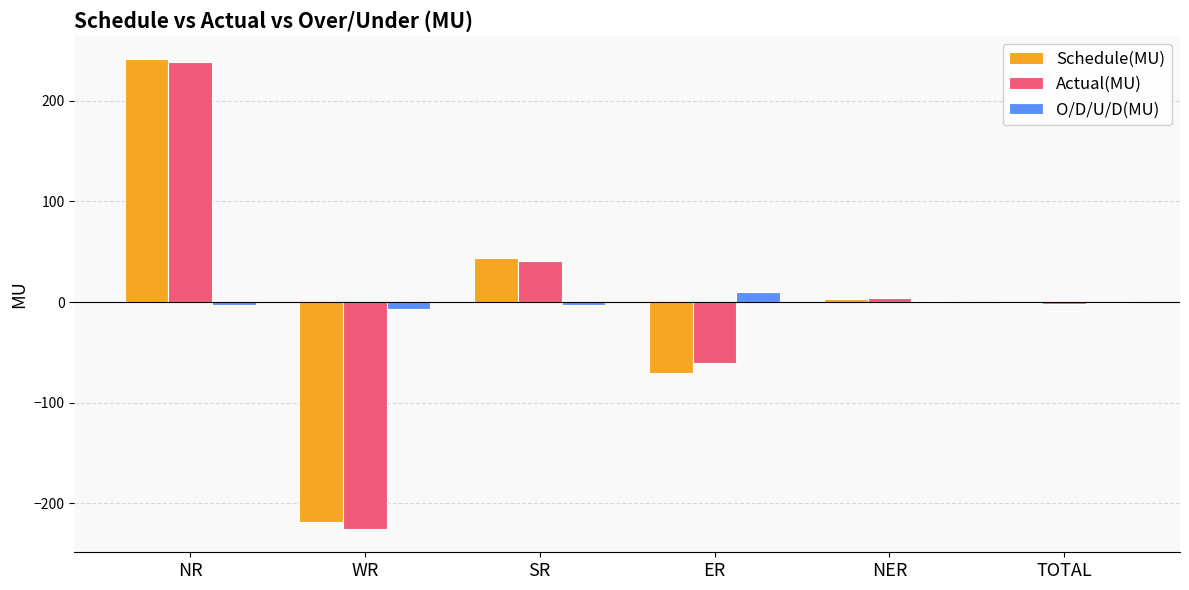

At which category does the chart reach its peak across all series?

NR